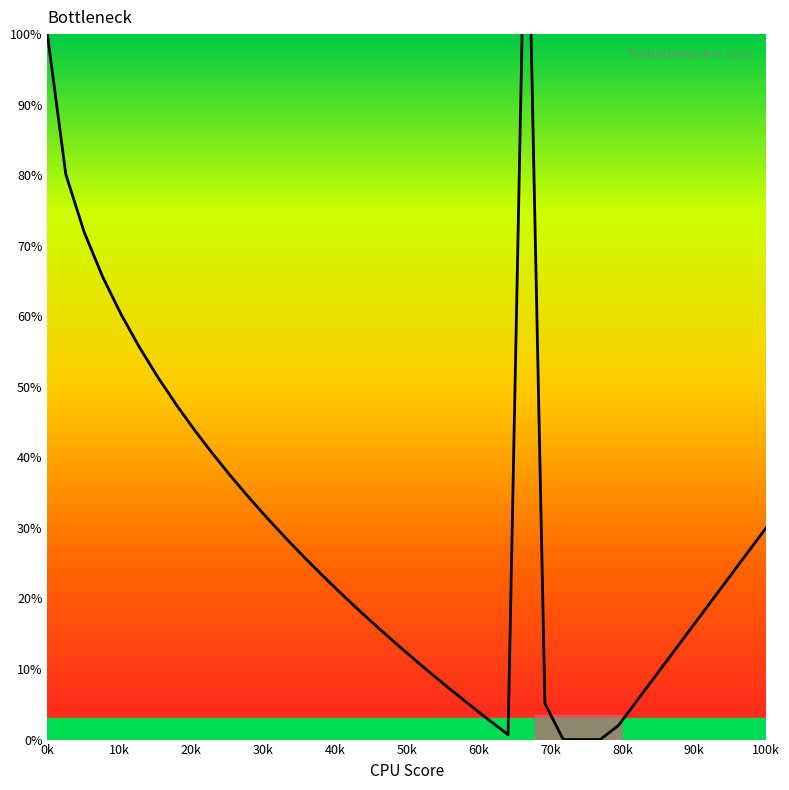

How many points are lower than both their immediate neighbors (excluding endpoints)?

1